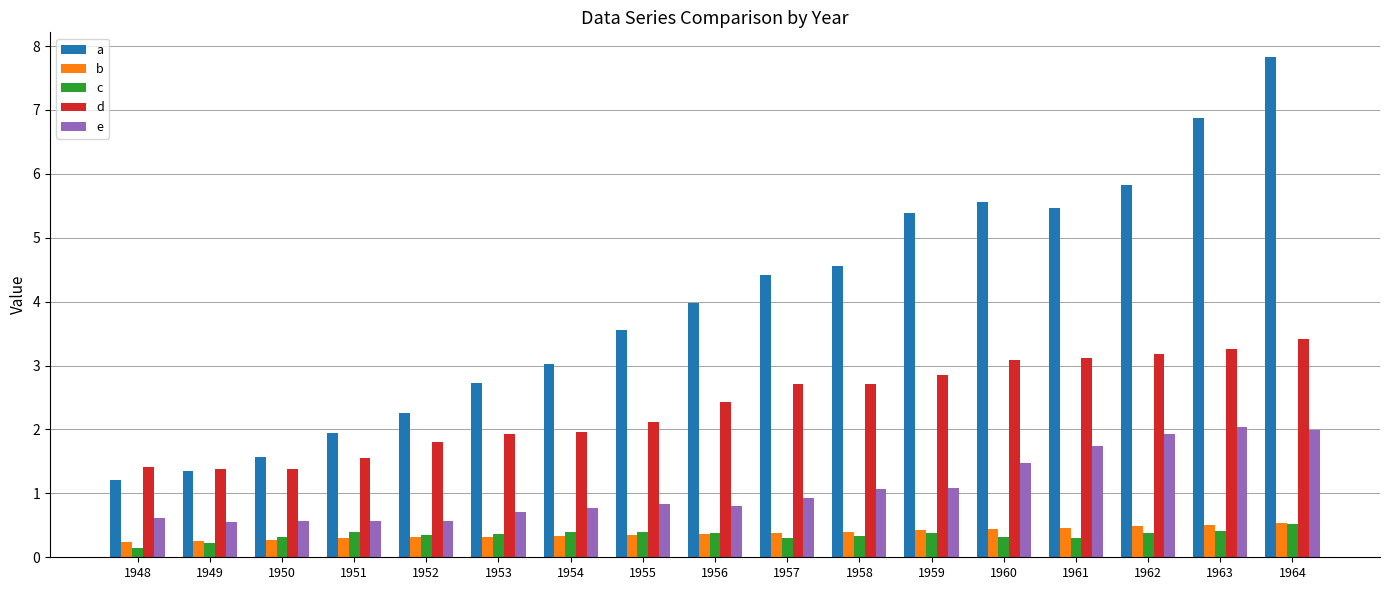

Is the value of e at 1958 greater than the value of d at 1955?

No